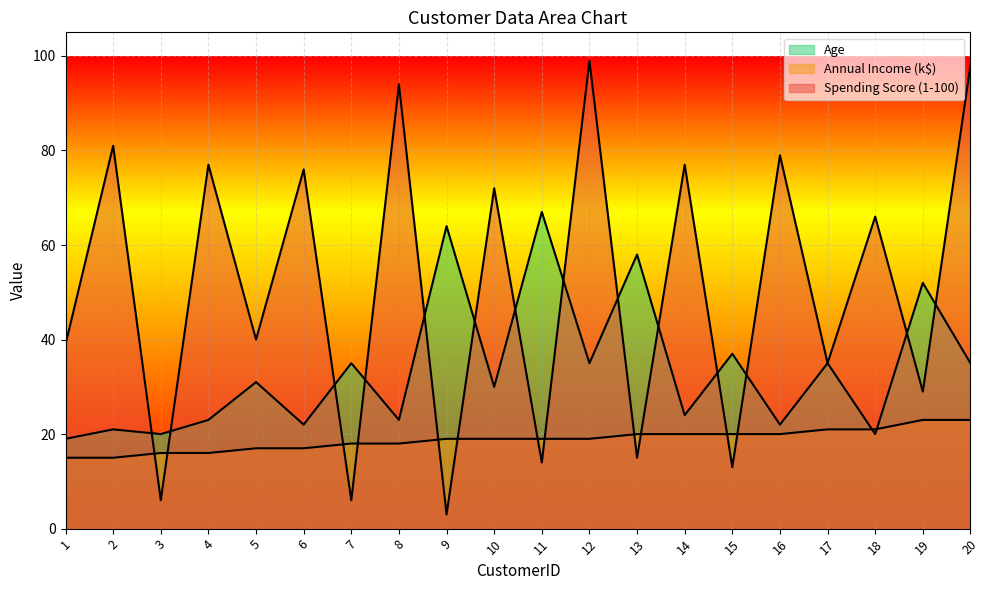

At which category does the chart reach its minimum across all series?

9